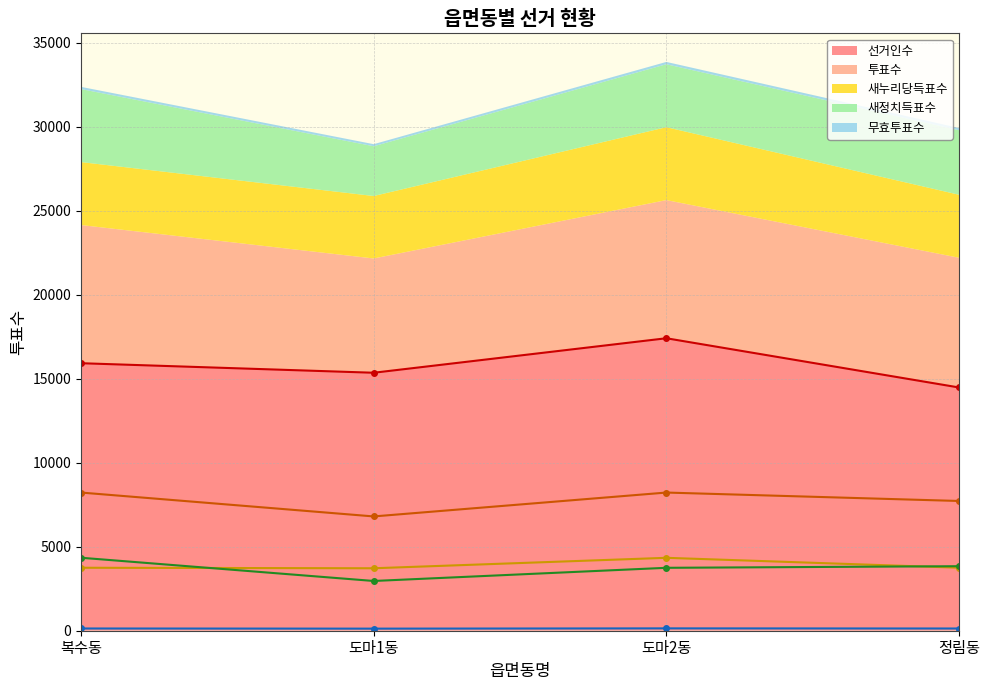

Reading right to left, extract all data points from this chart.

선거인수: 정림동=14483	도마2동=17414	도마1동=15360	복수동=15928
투표수: 정림동=7725	도마2동=8227	도마1동=6805	복수동=8227
새누리당득표수: 정림동=3751	도마2동=4341	도마1동=3719	복수동=3749
새정치득표수: 정림동=3842	도마2동=3746	도마1동=2962	복수동=4345
무효투표수: 정림동=132	도마2동=140	도마1동=124	복수동=133